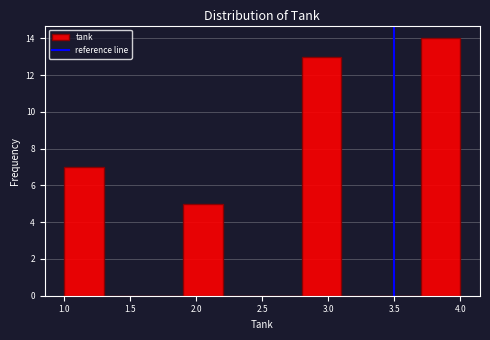

Which range on the x-axis has the tallest bar?

3.7 to 4.0